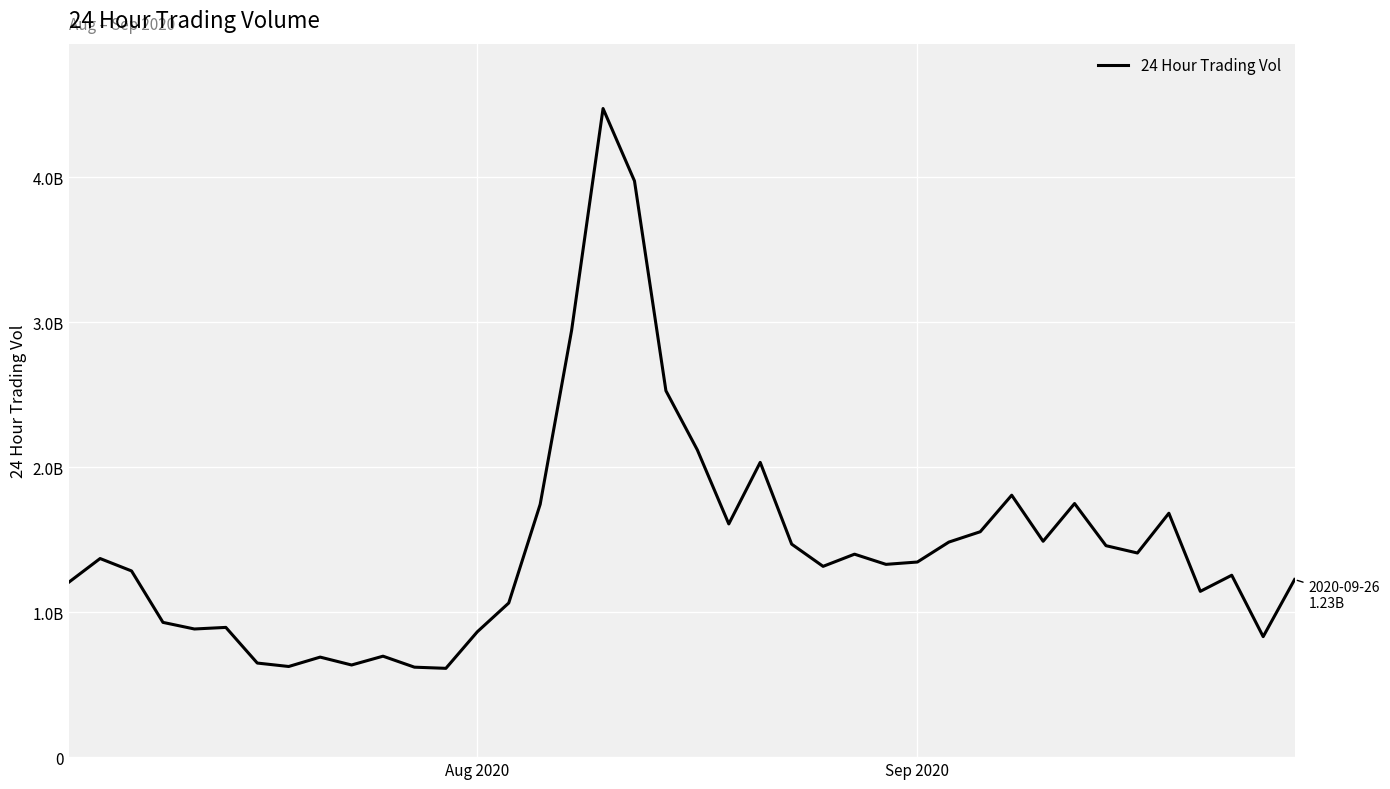

Does the chart have visible grid lines?

Yes